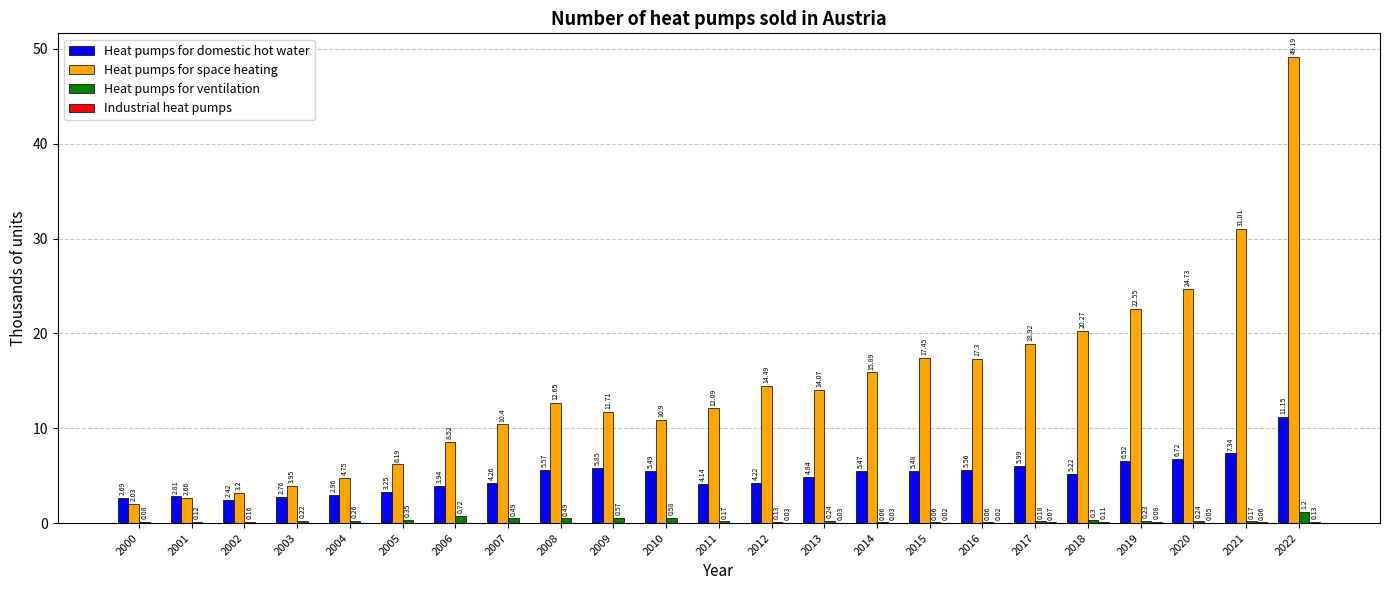

Where does the Heat pumps for domestic hot water series first go above 5?

2008